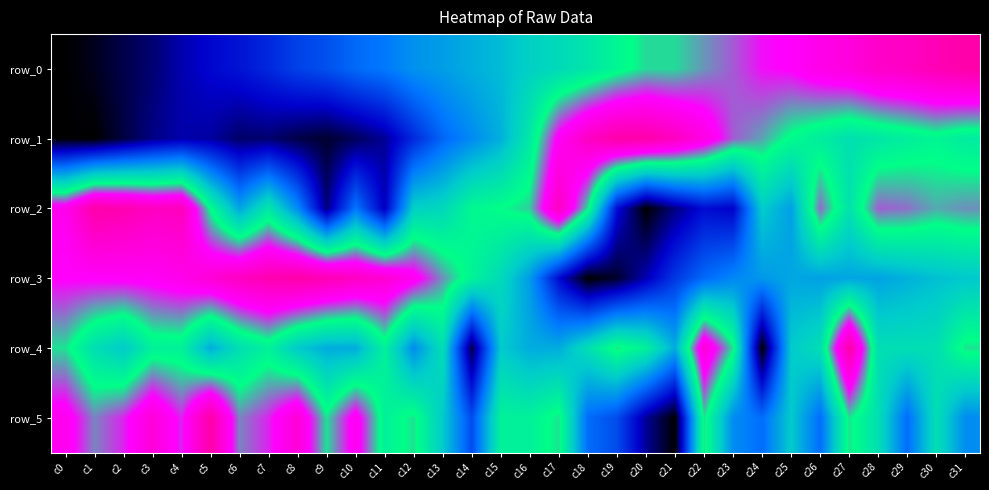

Which series has the largest total across all categories?

row_3